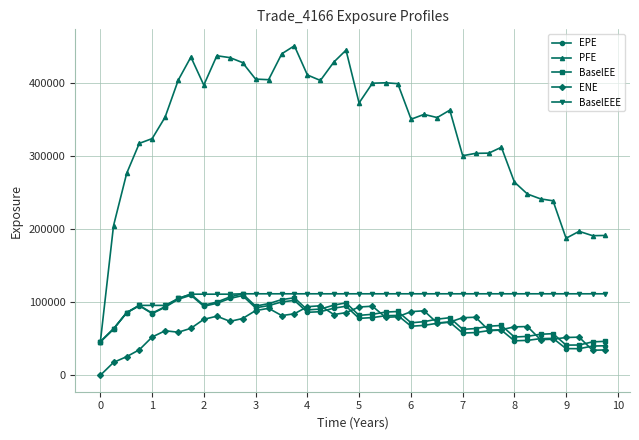

At how many categories does at least one series exceed 334414?

23